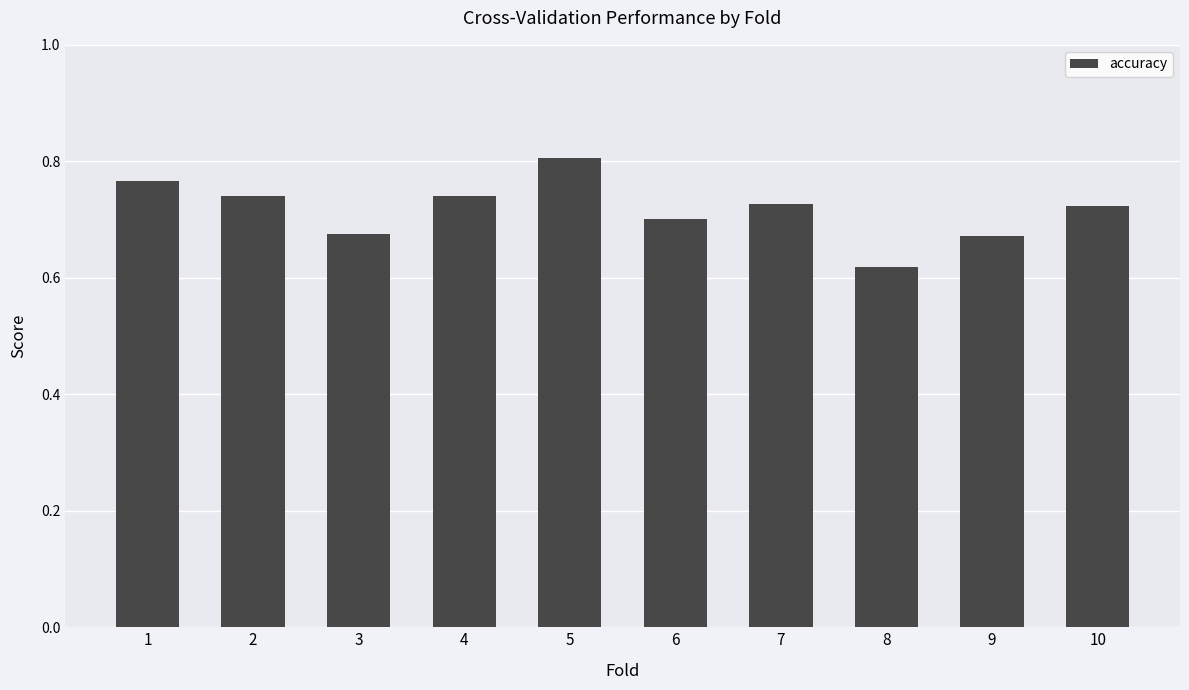

Where is the data nearest to the value 0?

8